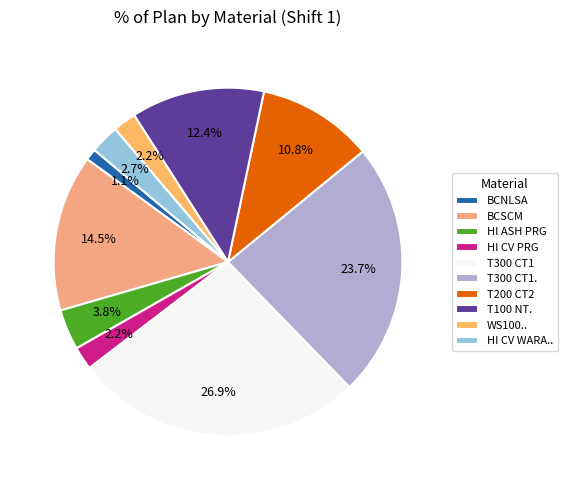

To the nearest percent, what is the difference between the T200 CT2 and HI CV PRG slice percentages?

9%